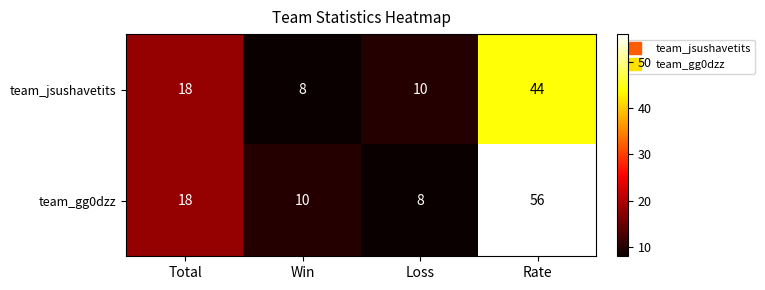

Reading left to right, what are all the values shown in this chart?

team_jsushavetits: 18	8	10	44
team_gg0dzz: 18	10	8	56